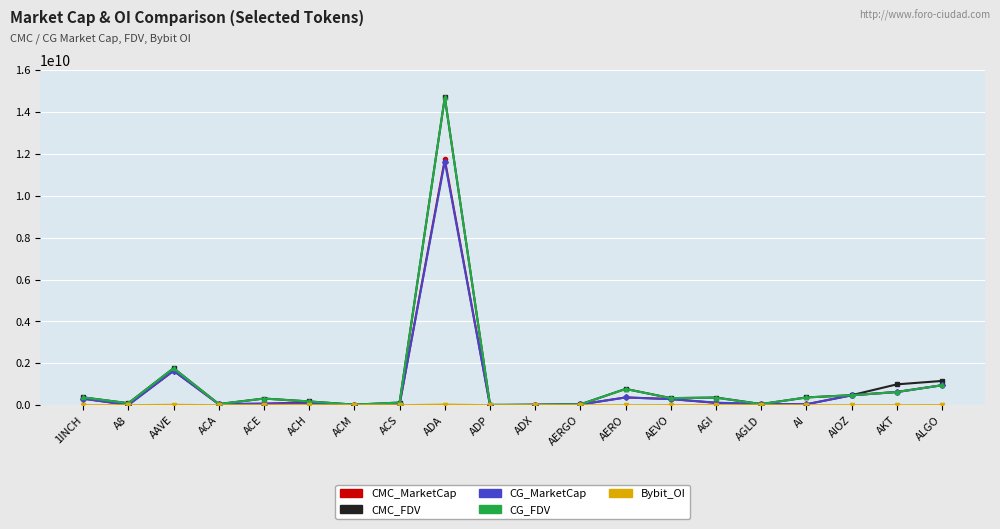

Where is the first local maximum for CG_FDV?

AAVE